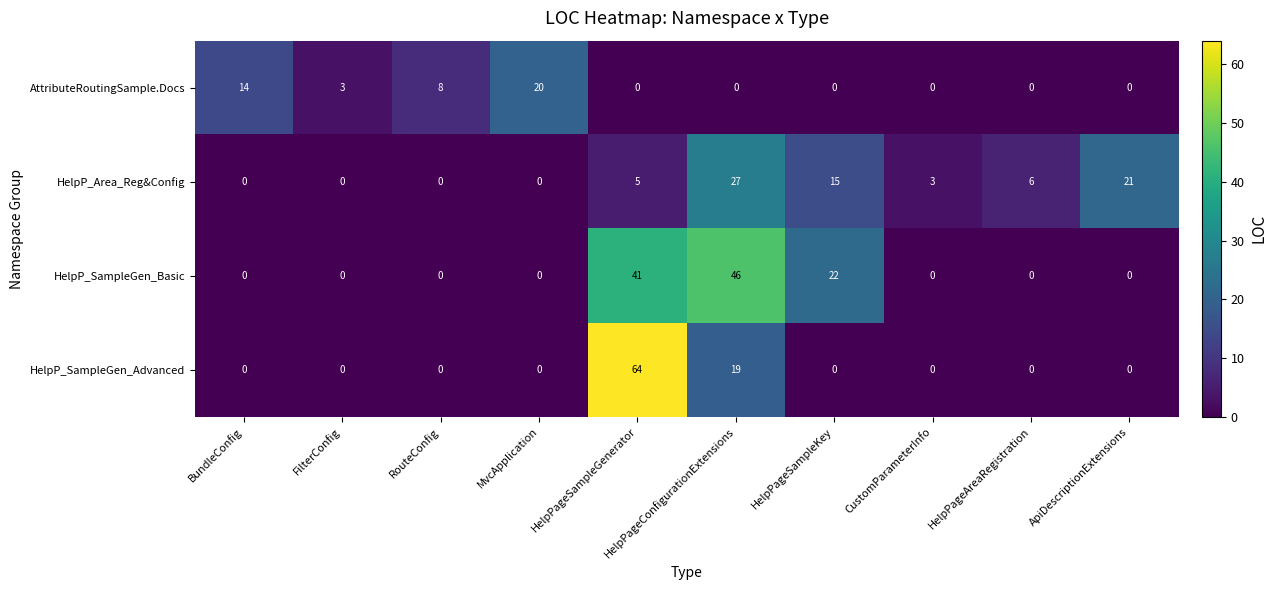

What is the total value across all series at HelpPageSampleKey?

37